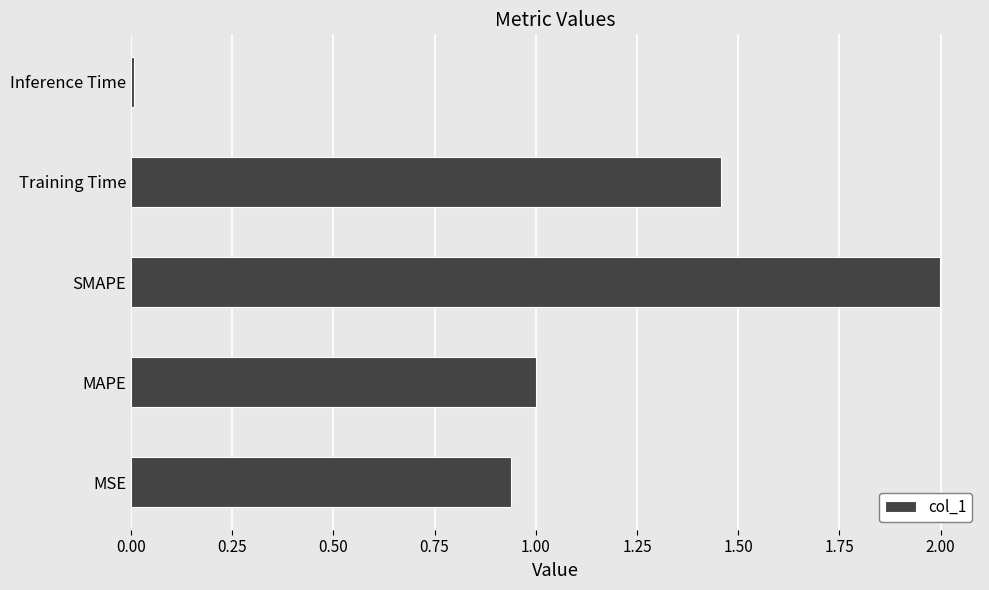

List the labels in order of value, smallest first.

Inference Time, MSE, MAPE, Training Time, SMAPE